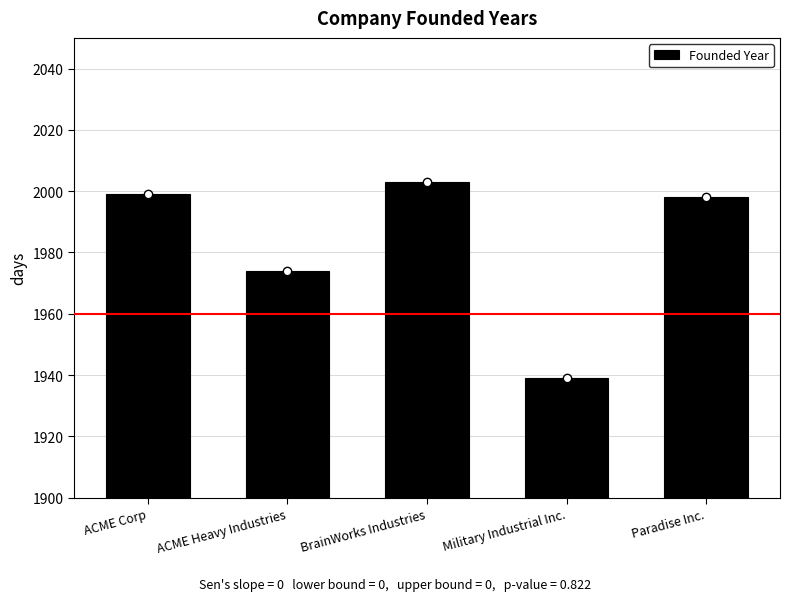

At which category does the chart reach its peak across all series?

BrainWorks Industries